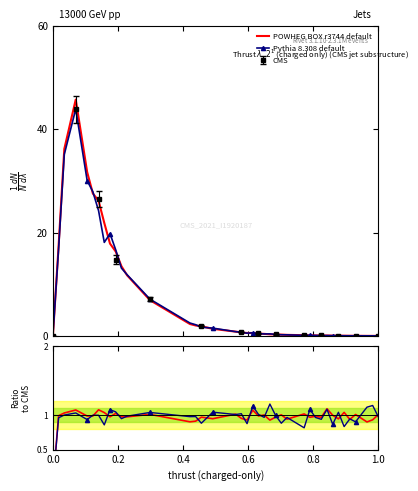

List the series in order of their overall mean, lowest first.

POWHEG BOX r3744 default, Pythia 8.308 default